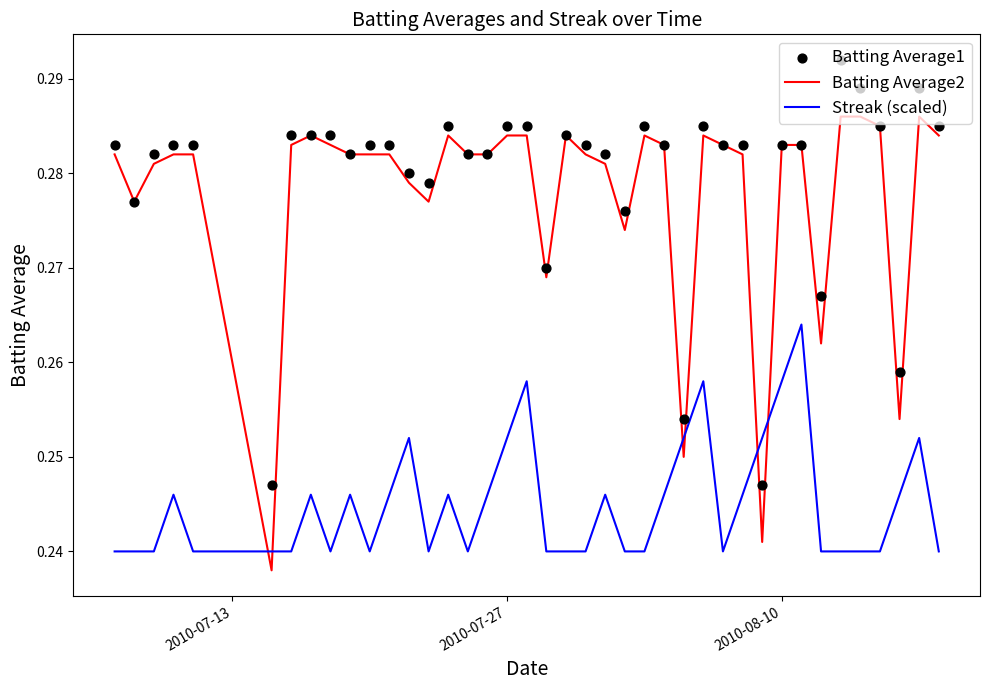

At how many categories does at least one series exceed 0?

40